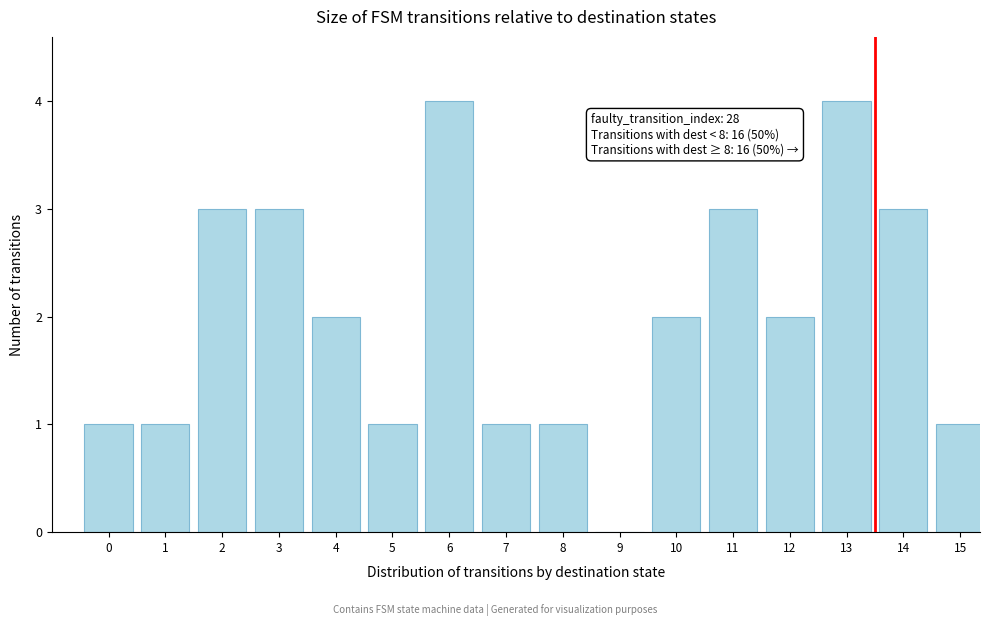

Reading left to right, what are all the values shown in this chart?

0=1	1=1	2=3	3=3	4=2	5=1	6=4	7=1	8=1	9=0	10=2	11=3	12=2	13=4	14=3	15=1